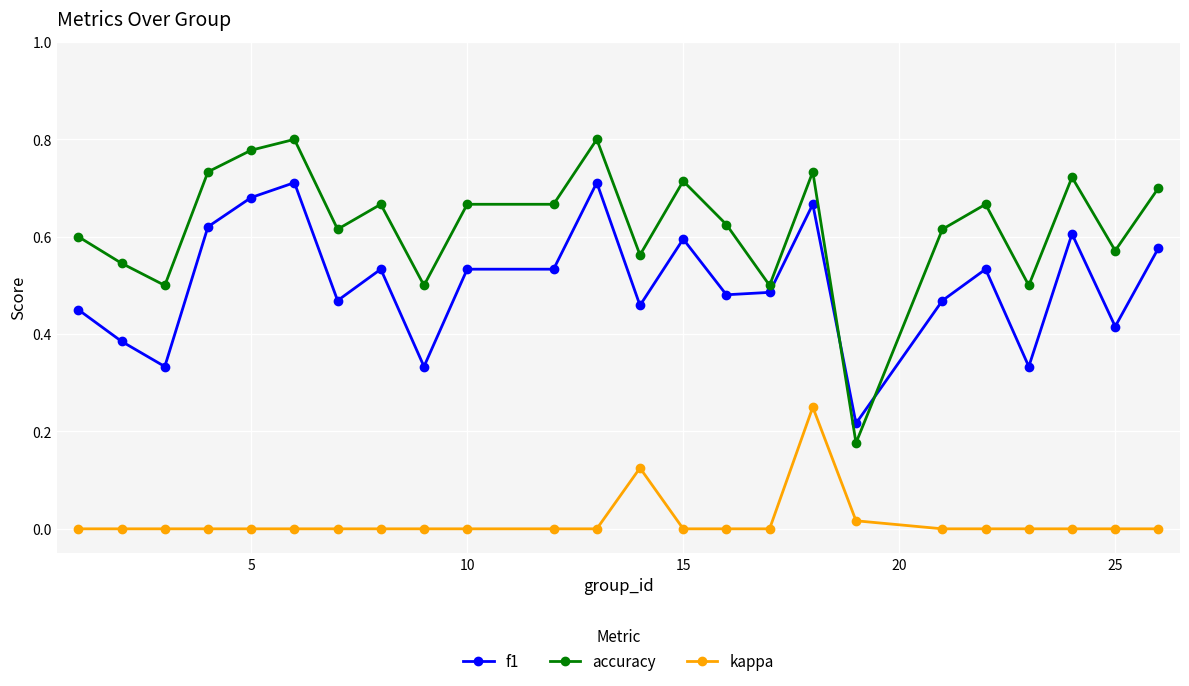

Which series has the largest range (max minus min)?

accuracy